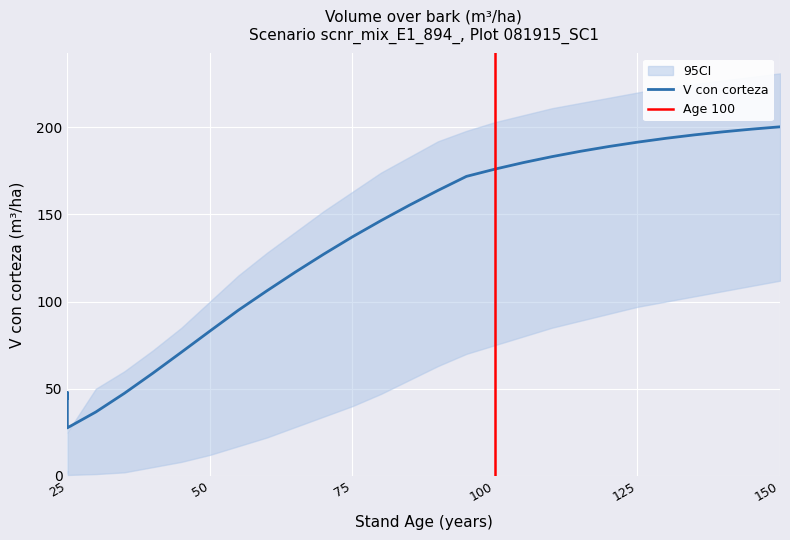

What is the minimum value for ci_upper?

25.0